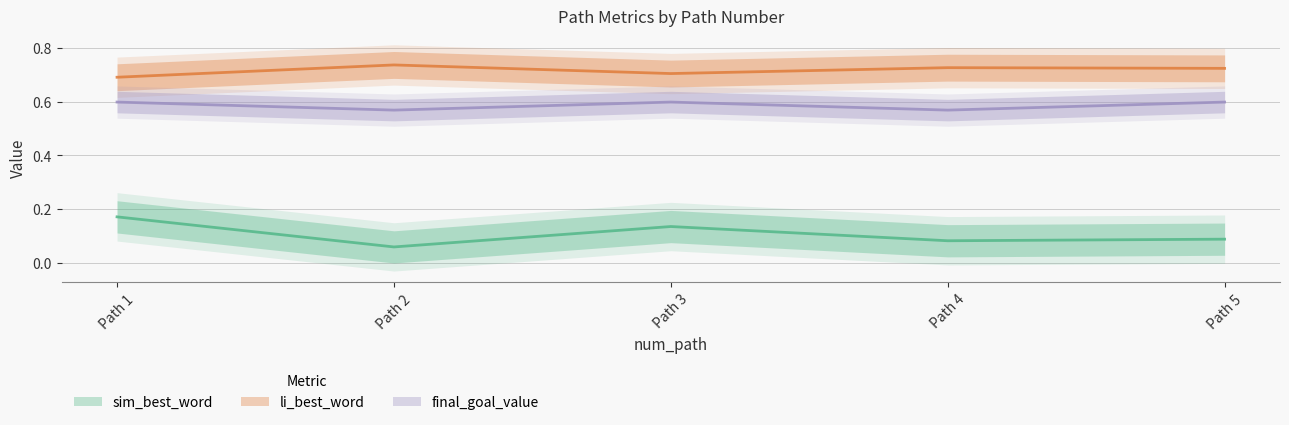

How many data points does each series have?

5